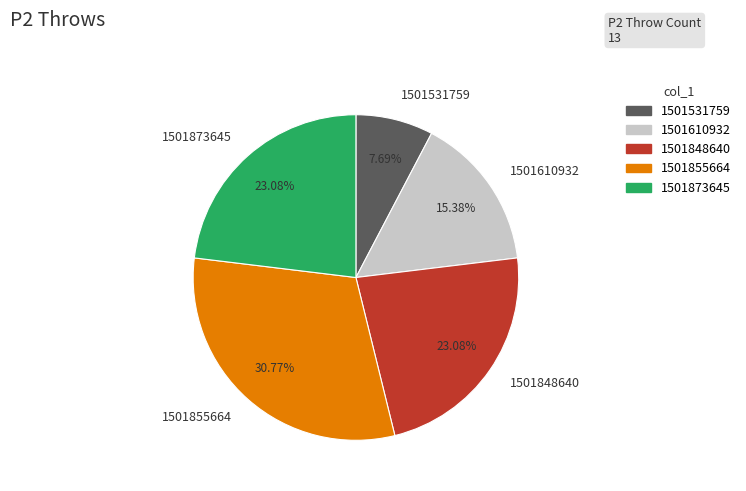

Does 1501855664 represent more than half of the total?

No